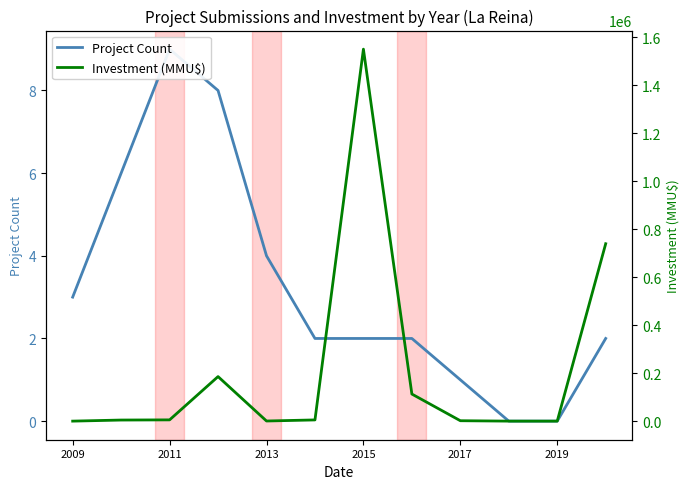

True or false: Investment (MMU$) has a value of 8917 at 2019.

False